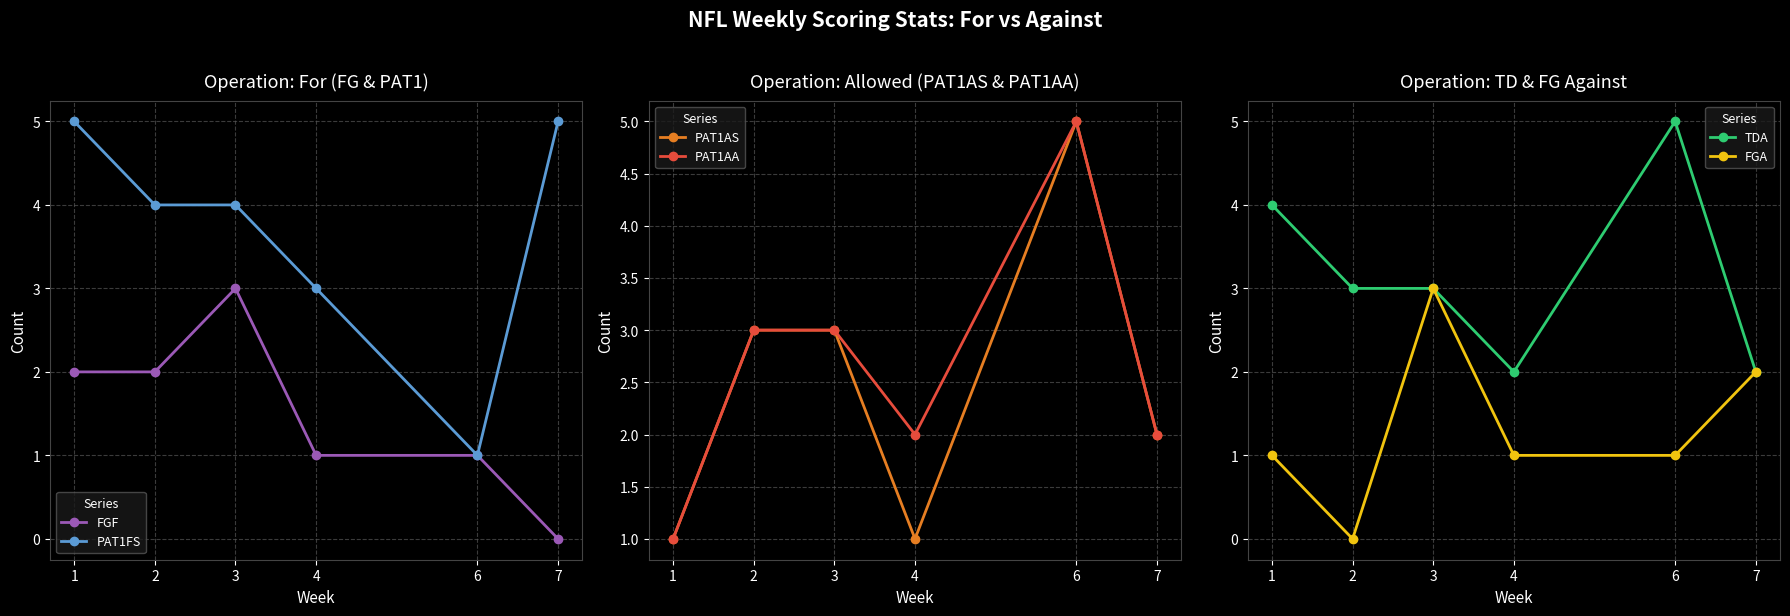

Count the FGF values in the range 1 to 2.

4